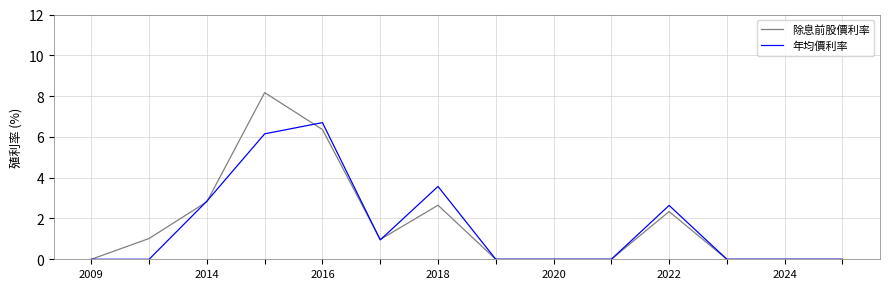

What is the maximum value for 年均價利率?

6.7